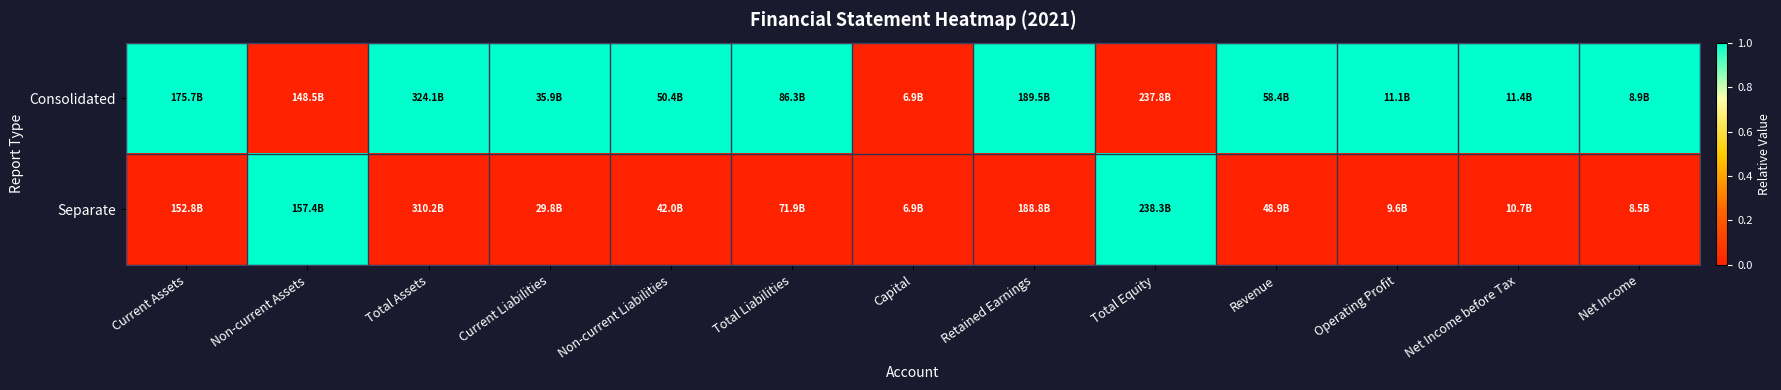

Which label corresponds to the smallest value in the chart?

Non-current Assets